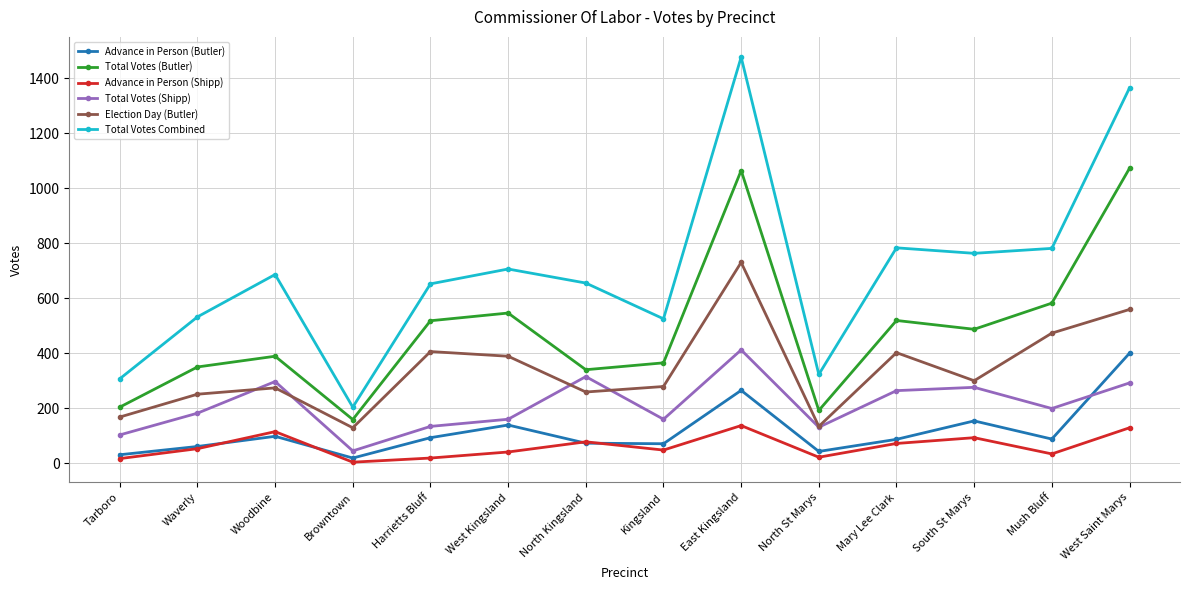

How many values in the Total Votes (Butler) series are below 487?

7